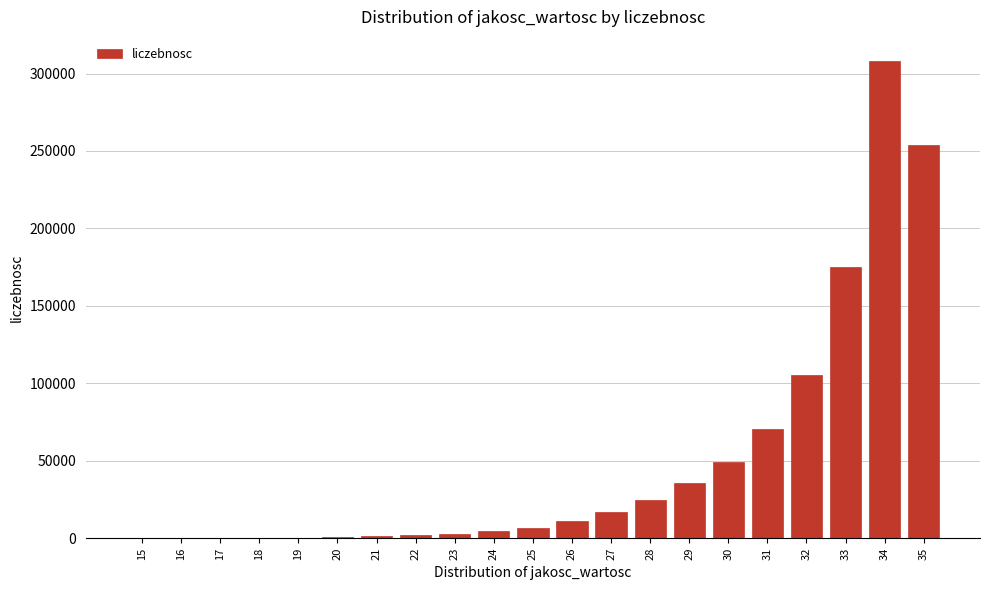

What is the greatest value displayed?

308233